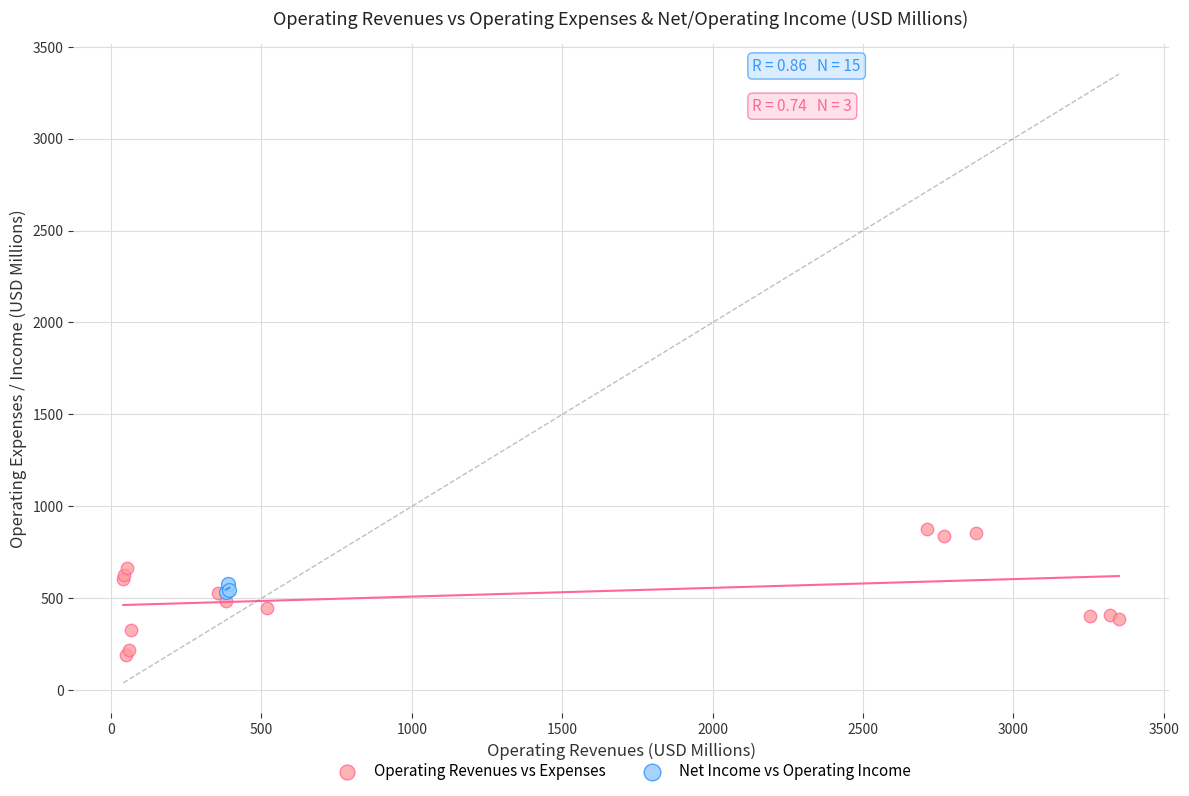

Which series contains the lowest Y value?

Operating Revenues vs Expenses